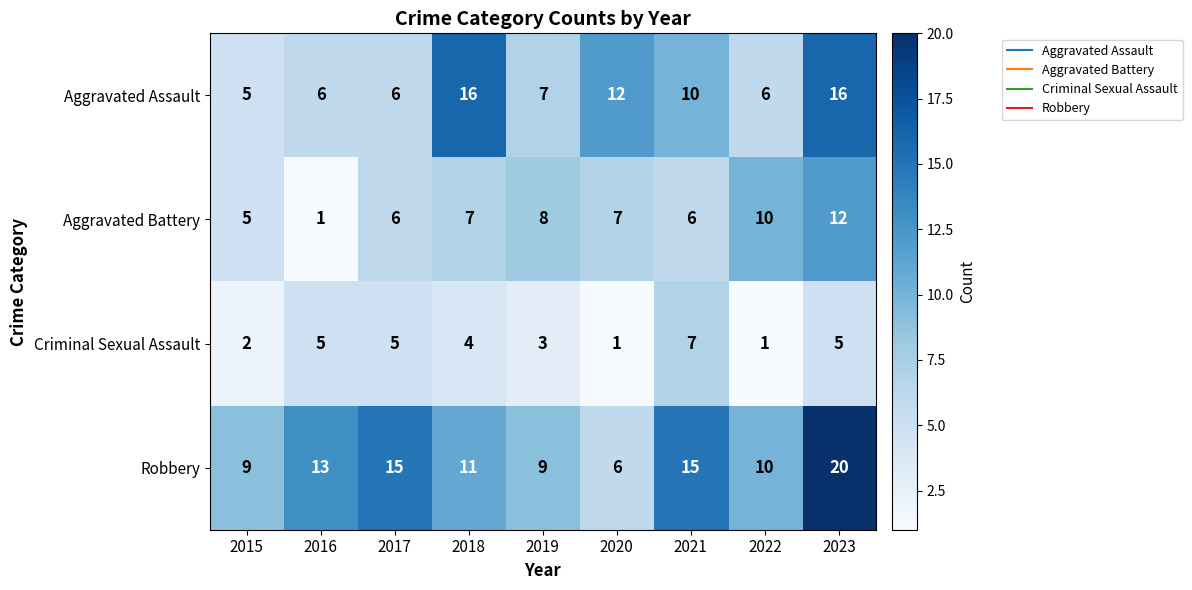

What is the difference between the second highest and second lowest values in the Robbery series?

6